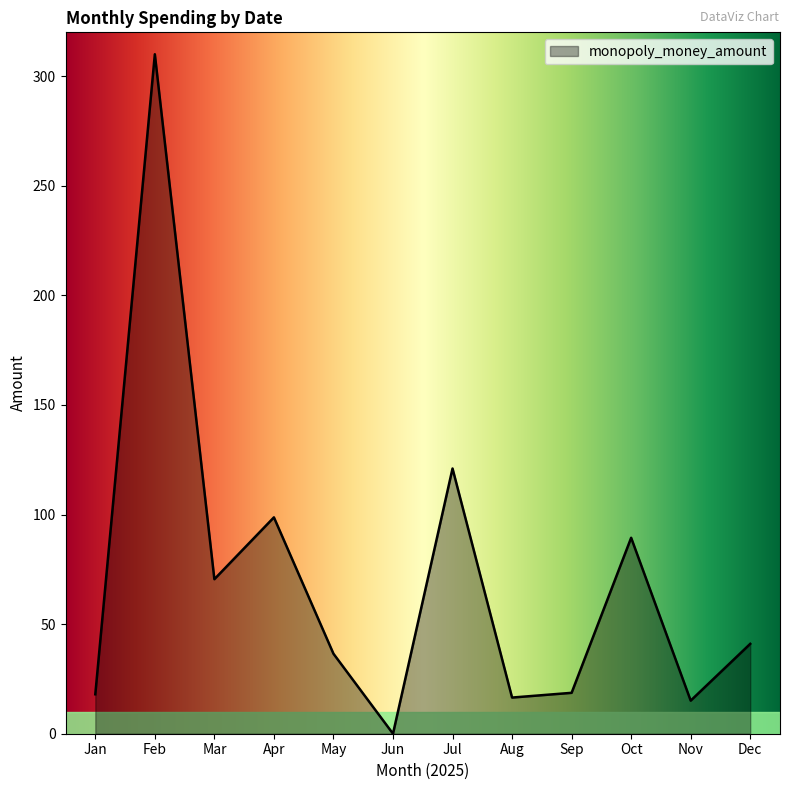

True or false: the data shows 139.8 at Jun.

False